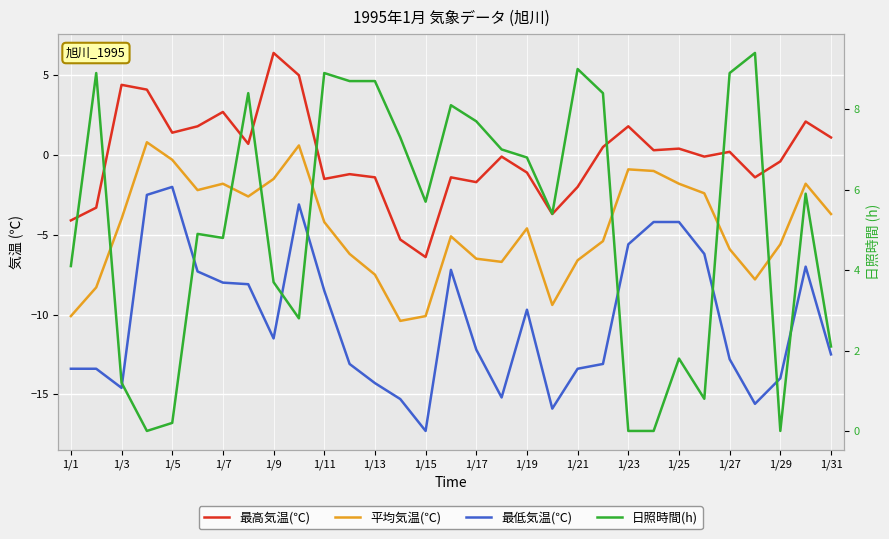

What is the highest value of the 最高気温(℃) series?

6.4